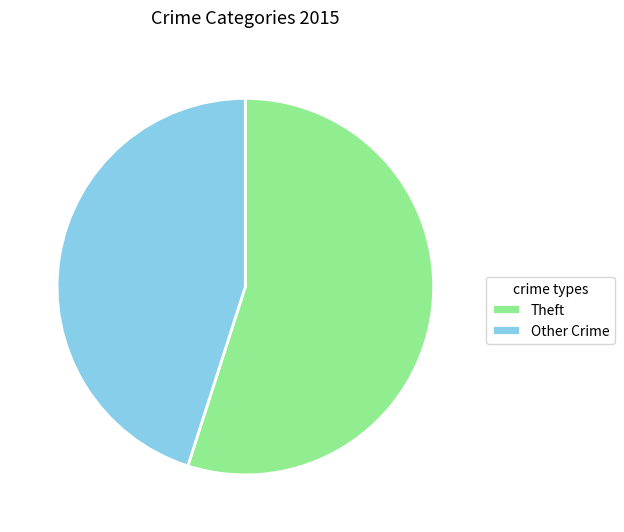

Which slice represents more than half of the pie?

Theft